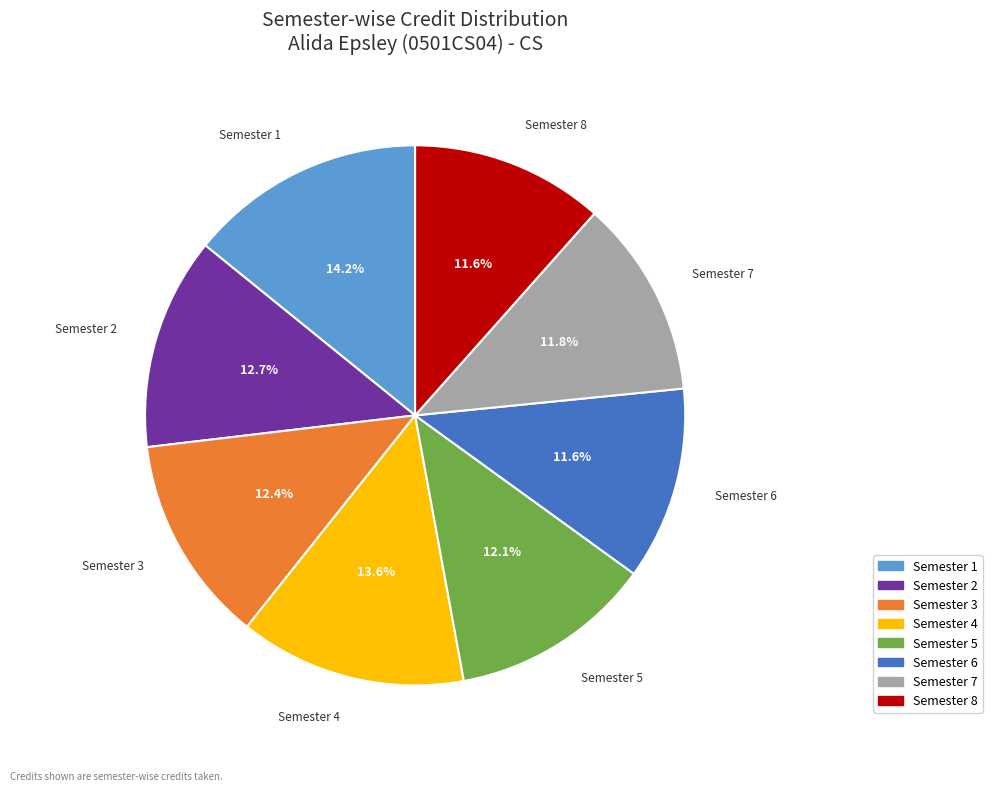

Count the number of slices in the pie.

8